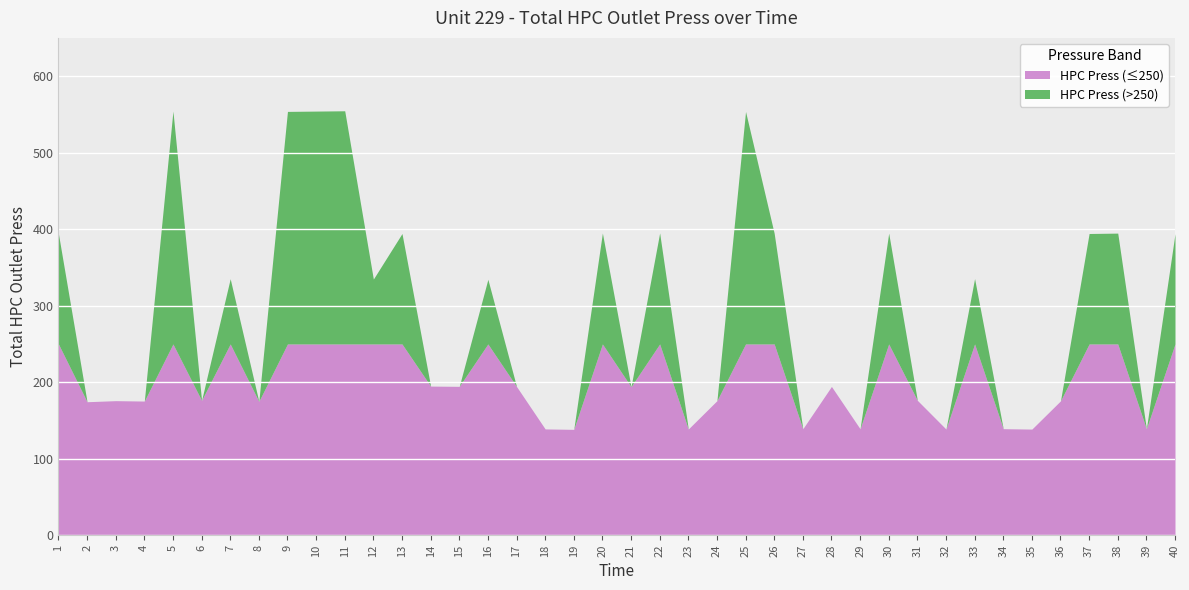

Where does the data first go above 194?

1